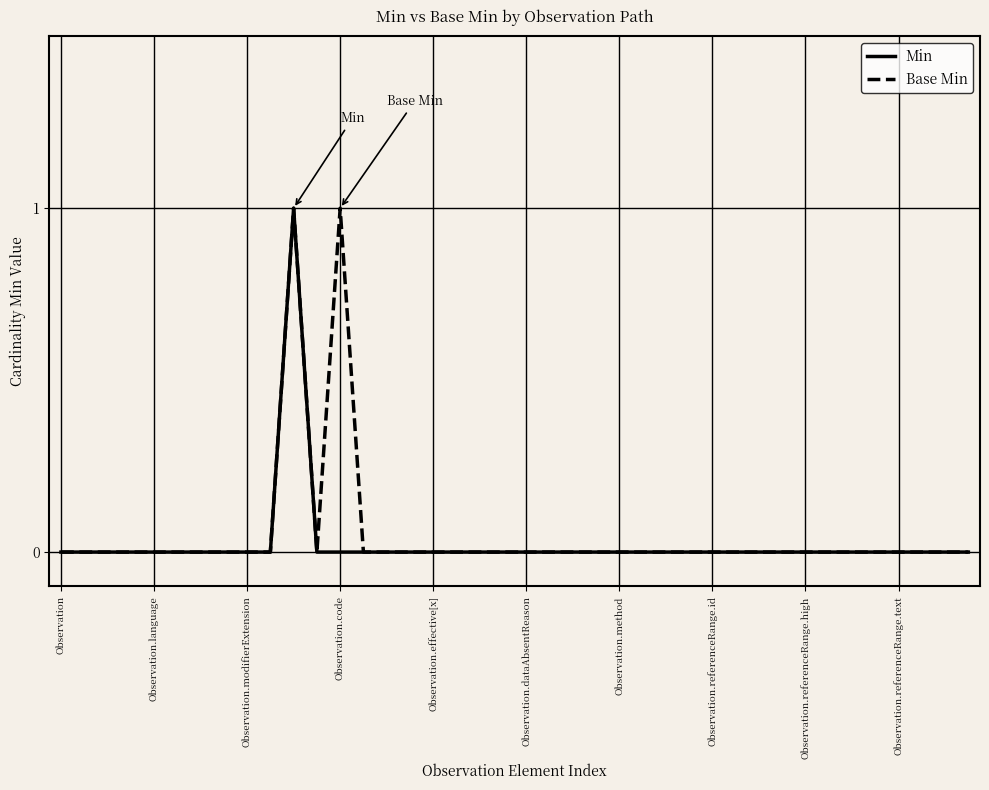

What are all the series names shown in the legend?

Min, Base Min